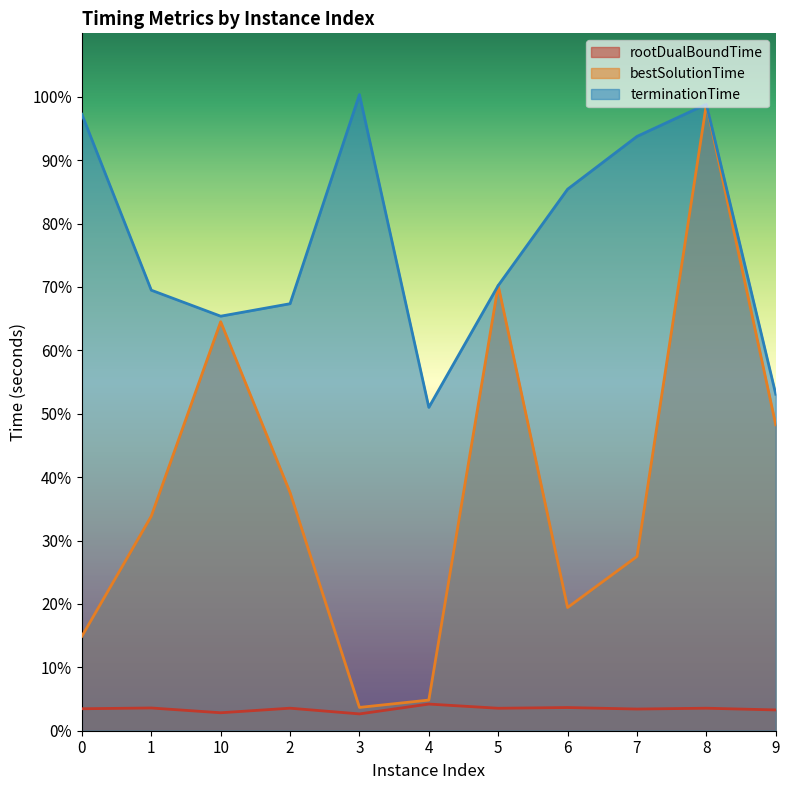

Which label corresponds to the largest value in the chart?

3